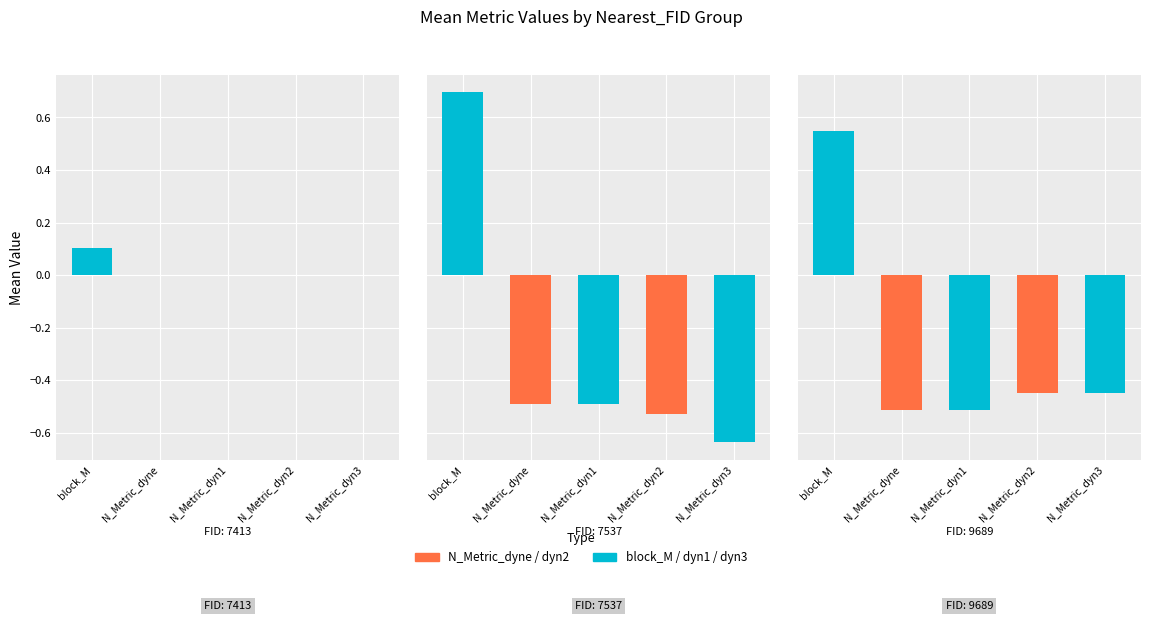

How many bars are there in each group?

5